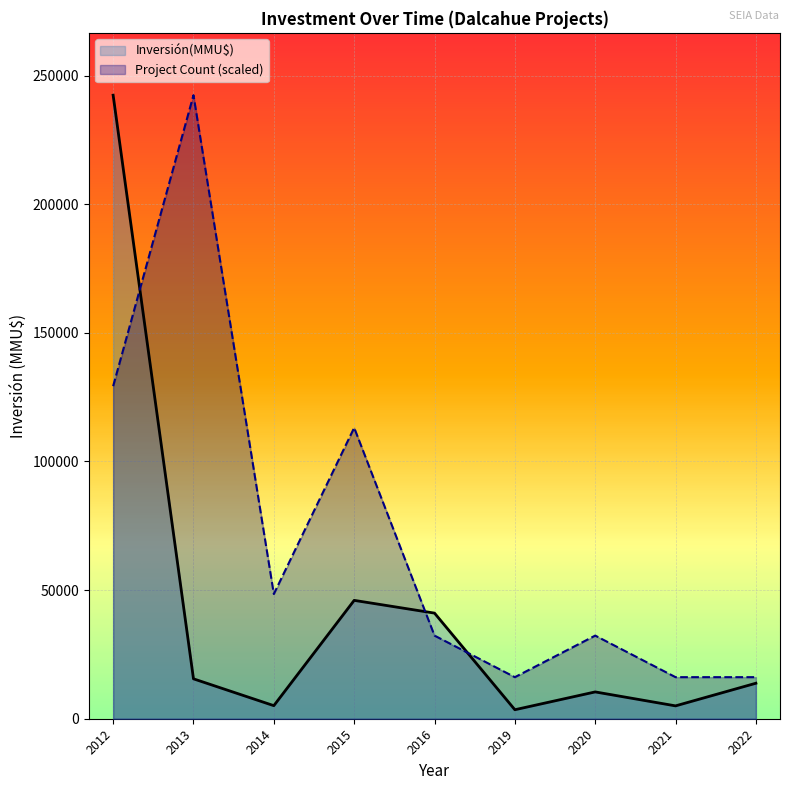

What is the maximum value shown in the chart?

242384.0